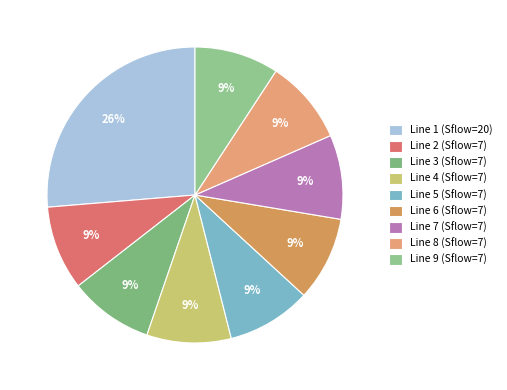

Is there any slice that represents more than half of the pie?

No